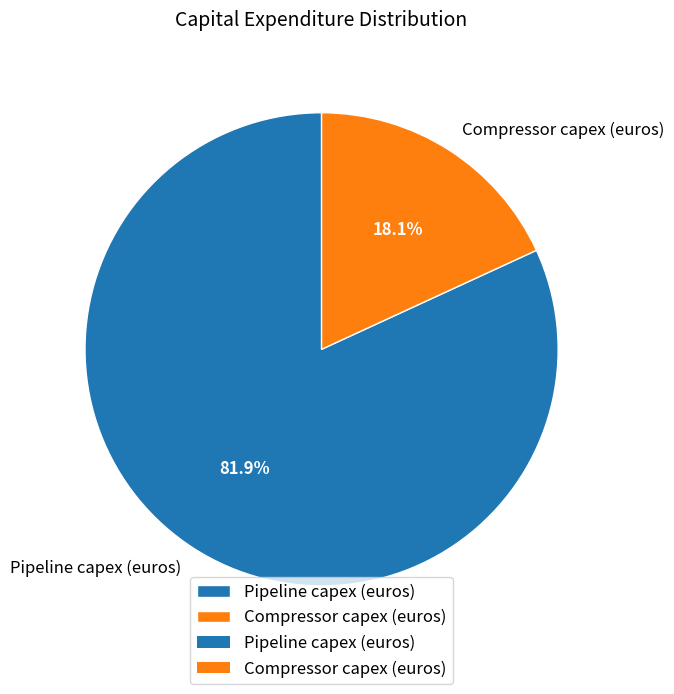

Does any single category account for the majority?

Yes